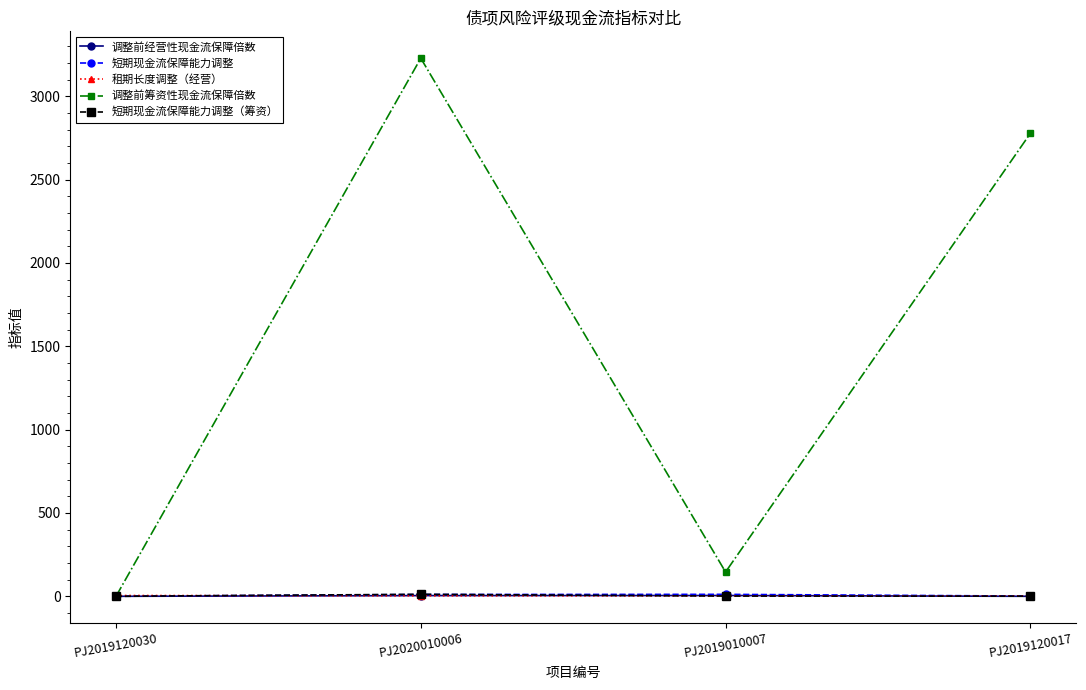

True or false: 调整前筹资性现金流保障倍数 has a value of 4504.1 at PJ2019120017.

False